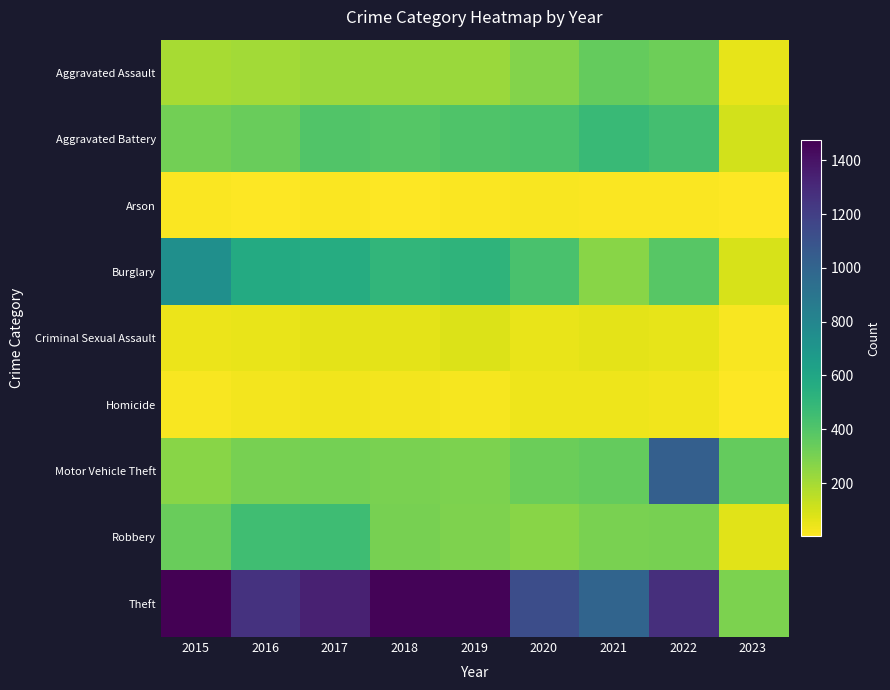

What is the total value across all series at 2018?

3272